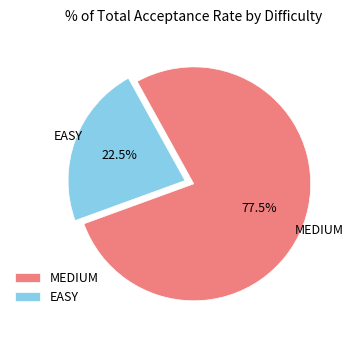

Is there a majority slice in this chart?

Yes